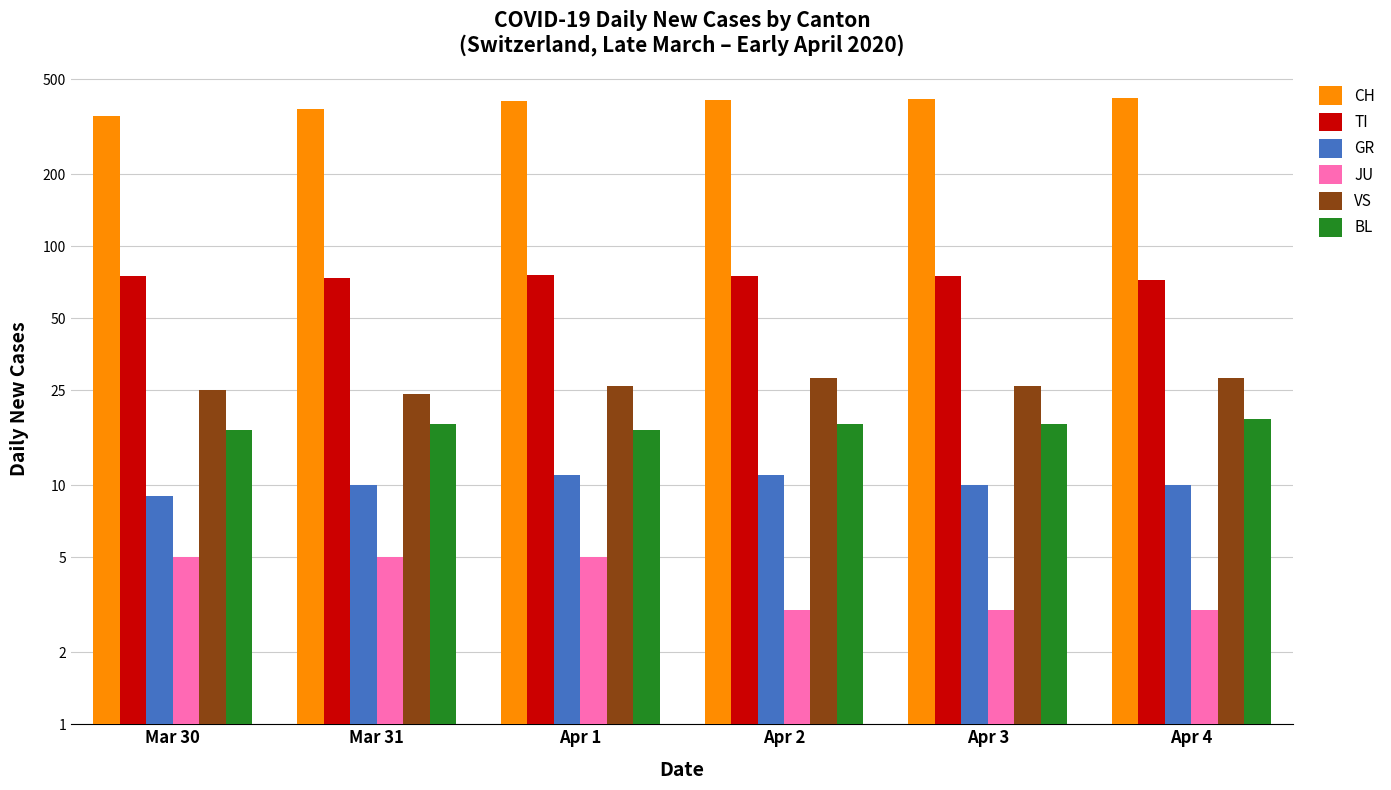

What is the maximum value shown in the chart?

416